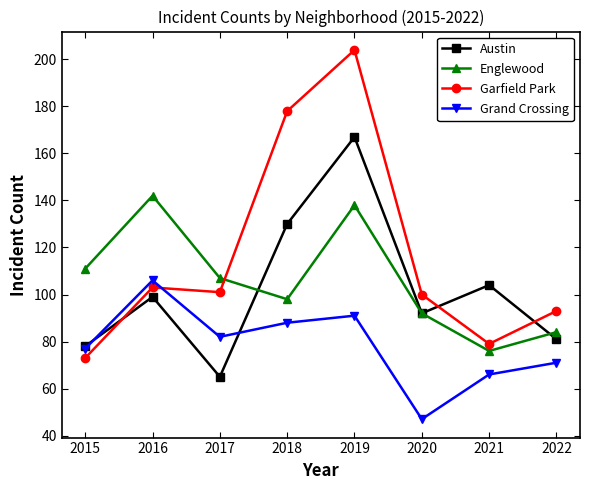

Which series has the widest spread of values?

Garfield Park